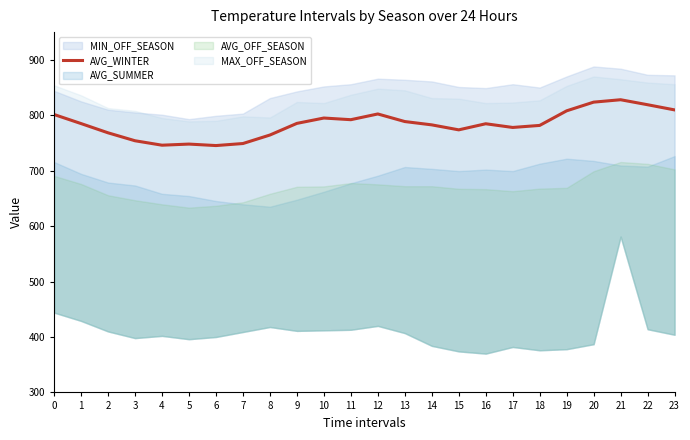

What is the maximum value for AVG_WINTER?

828.0